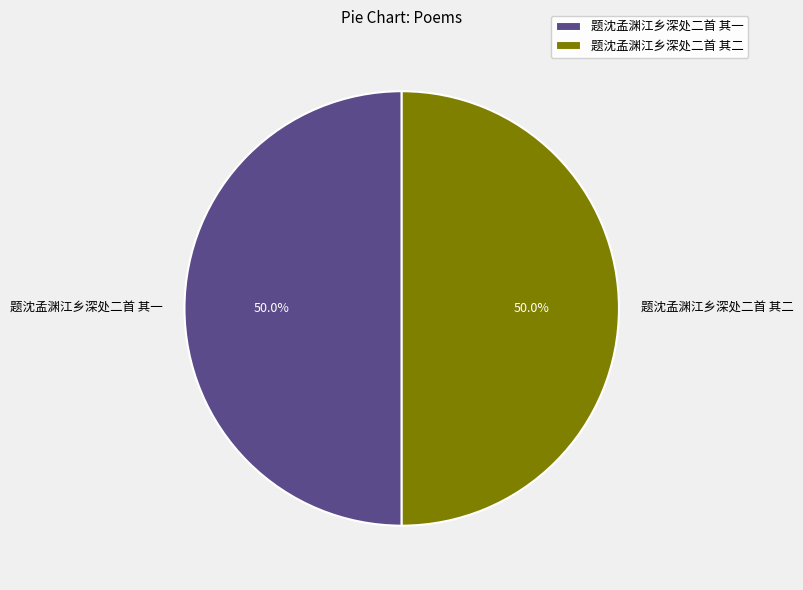

What is the ratio of the value at 题沈孟渊江乡深处二首 其二 to the value at 题沈孟渊江乡深处二首 其一?

1.0